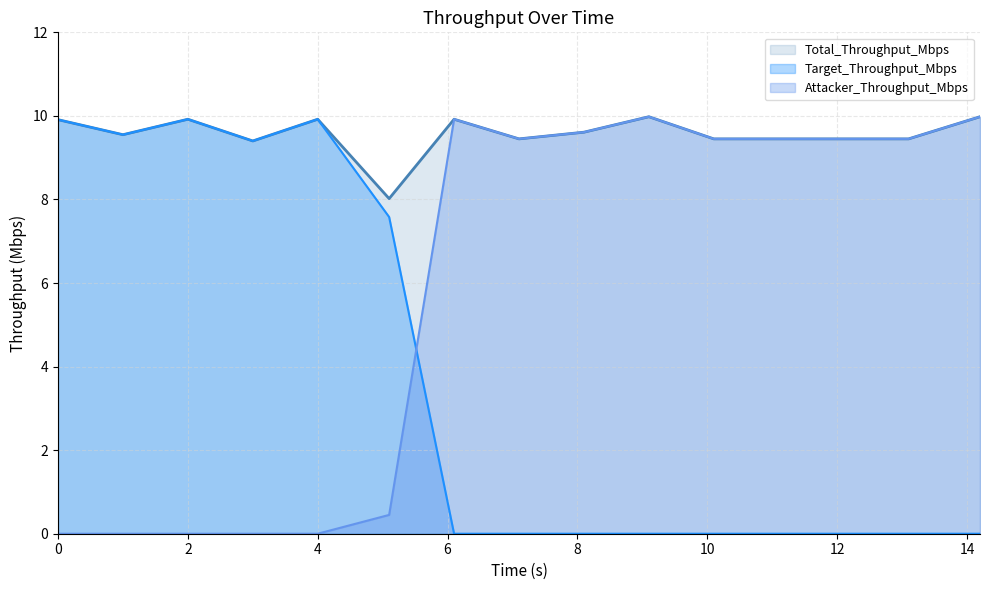

The Target_Throughput_Mbps series shows 17.2 at 0. True or false?

False